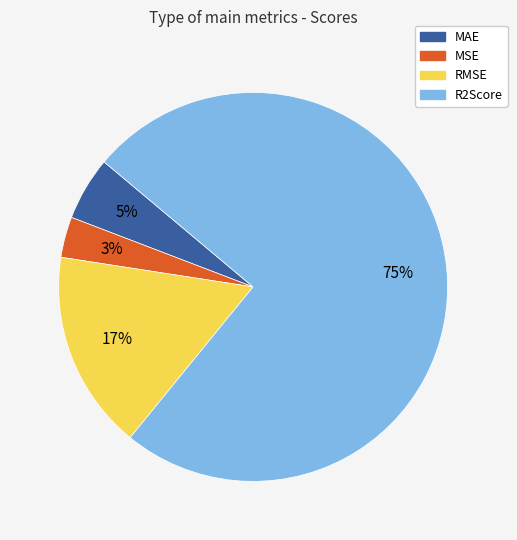

Is the sum of R2Score and MSE greater than half?

Yes